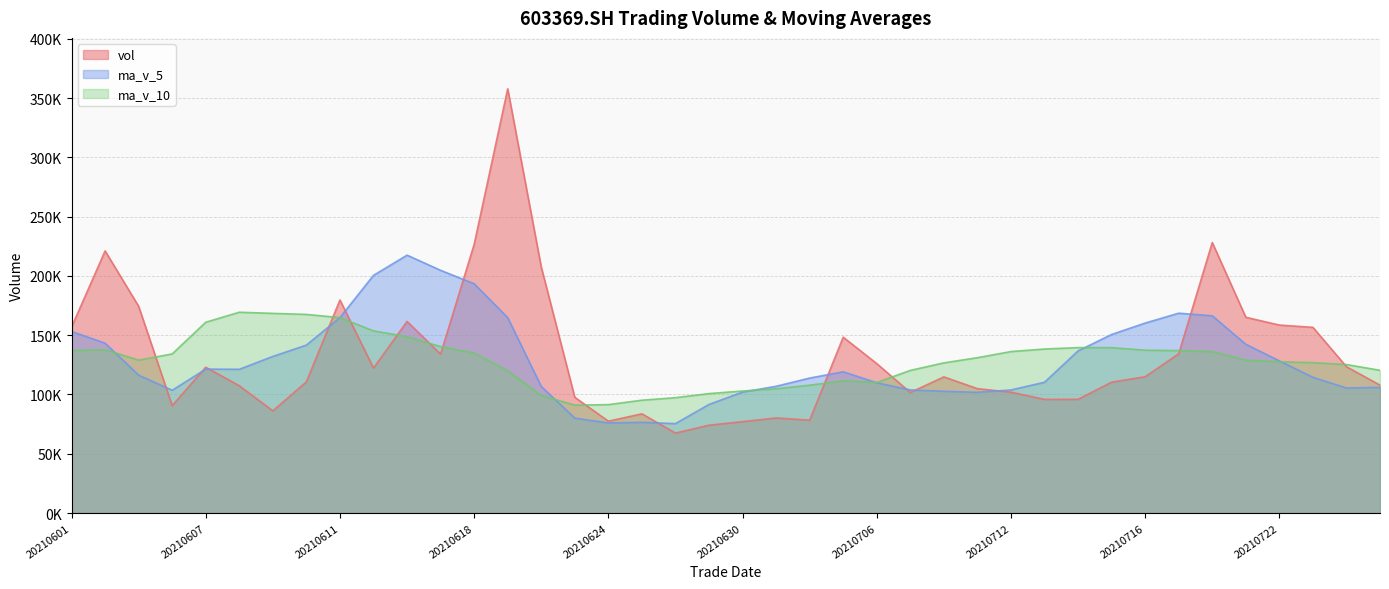

Reading right to left, list all the values displayed in this chart.

vol: 107889.6	123382.1	156622.2	158537.2	165109.7	228156.7	134318.6	114951.1	110391.8	95912.3	95861.9	101946.9	104899.0	114850.4	101653.8	126017.2	148297.5	78319.8	80211.0	77092.0	74095.2	67461.2	83684.4	77480.2	97609.1	207480.8	357758.6	226573.1	134005.3	161582.3	122253.0	179691.4	110670.5	86179.9	107366.9	122957.3	90577.8	174356.4	221058.8	156797.3
ma_v_5: 106011.2	105443.1	114464.6	128341.8	142308.2	166361.6	168548.9	160214.6	150585.6	136746.1	110287.1	103812.8	101802.4	102694.1	103842.4	109873.5	119143.6	113827.7	106899.9	101987.5	91603.1	75435.9	76508.8	75962.6	80066.0	106743.1	164802.6	193380.4	204685.4	217480.0	200434.5	164821.0	141640.5	132075.4	121232.3	121373.2	103550.5	116287.7	143263.4	153149.5
ma_v_10: 120378.1	125234.0	126836.3	127541.4	129057.1	136186.4	136996.0	137339.6	139463.7	139527.1	138324.4	136180.8	131008.5	126639.8	120294.2	110080.3	111478.2	107815.1	104797.0	102914.9	100738.3	97289.7	95168.3	91431.2	91026.8	99173.1	120119.2	134944.6	140324.0	148773.0	153588.8	164811.8	167510.4	168380.4	169356.2	160903.8	134185.7	128964.1	137669.4	137190.9